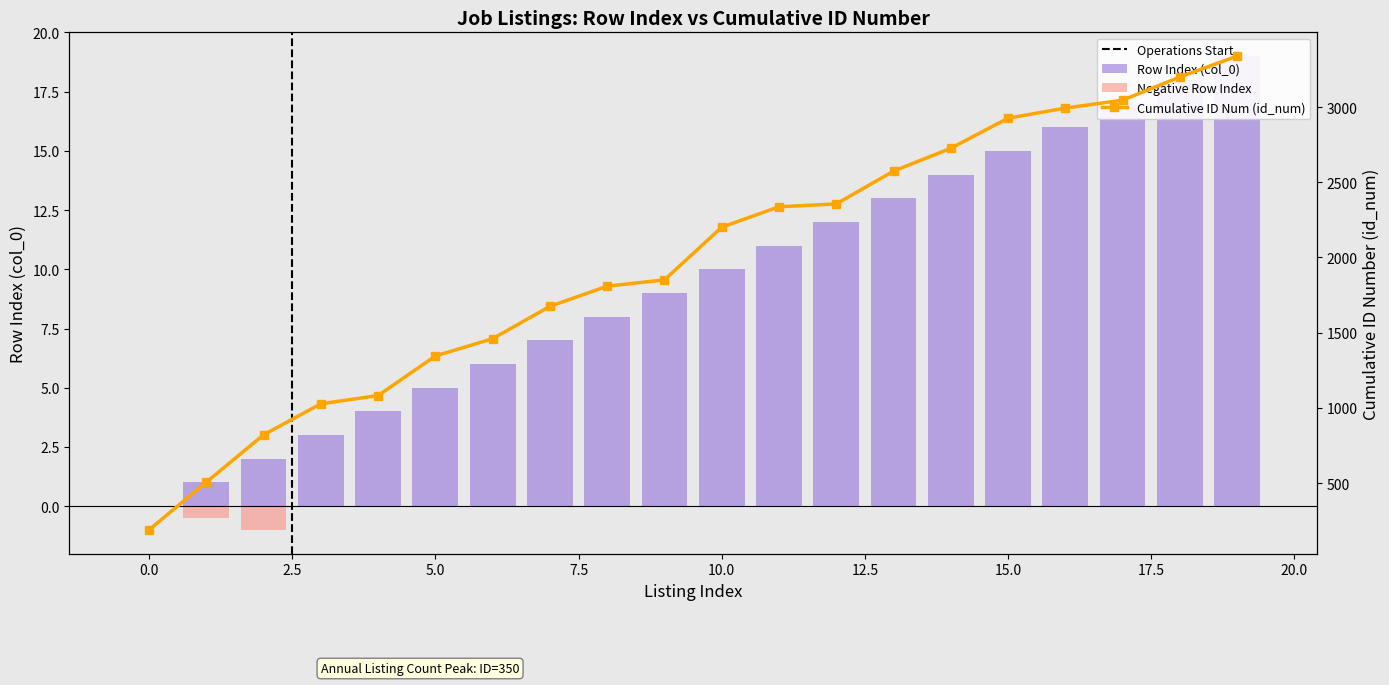

Is it true that the value at 2023-07-15 is 1?

False